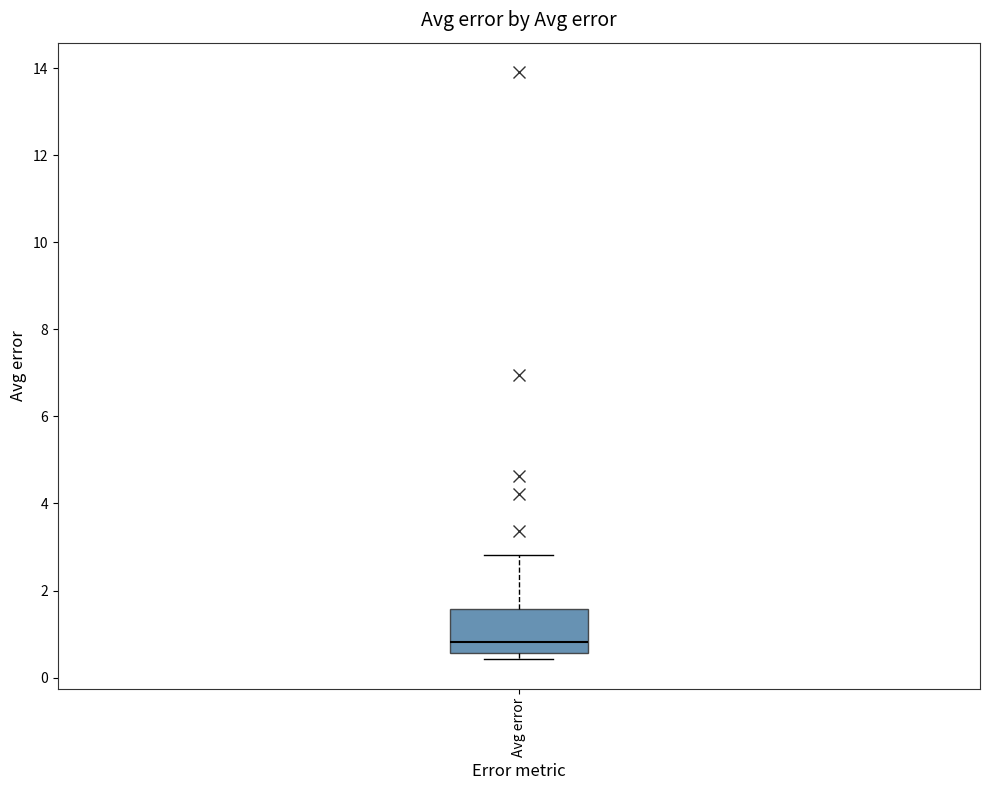

Where is the upper edge of the box for Avg error on the y-axis? The values are not printed on the chart, so give them approximately, as read against the axis.

1.6